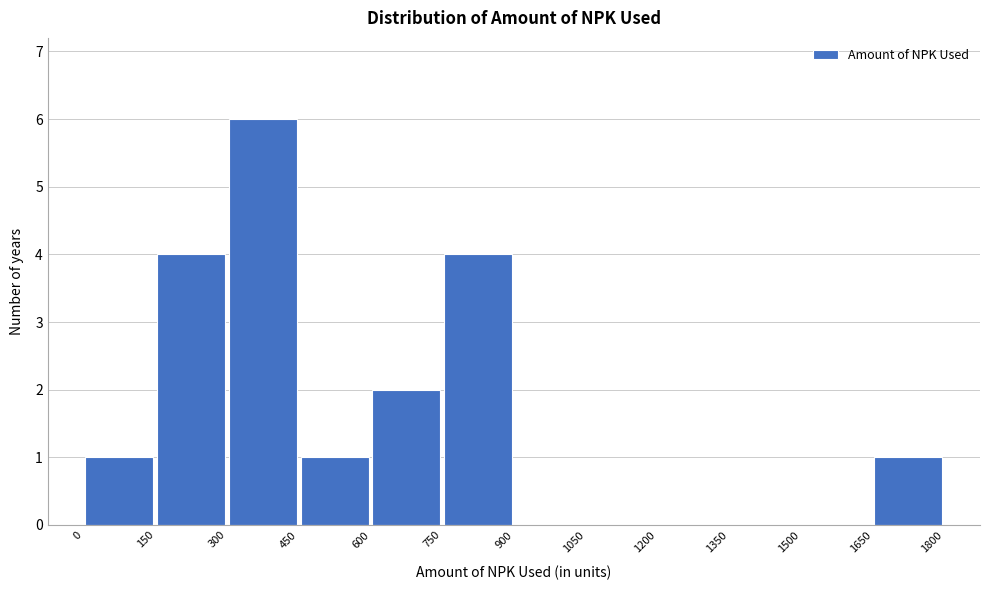

Reading left to right, transcribe this chart: for each bar, give the range it covers on the x-axis and its height. The values are not printed on the chart, so give them approximately, as read against the axis.

0 to 150: 1
150 to 300: 4
300 to 450: 6
450 to 600: 1
600 to 750: 2
750 to 900: 4
900 to 1050: 0
1050 to 1200: 0
1200 to 1350: 0
1350 to 1500: 0
1500 to 1650: 0
1650 to 1800: 1